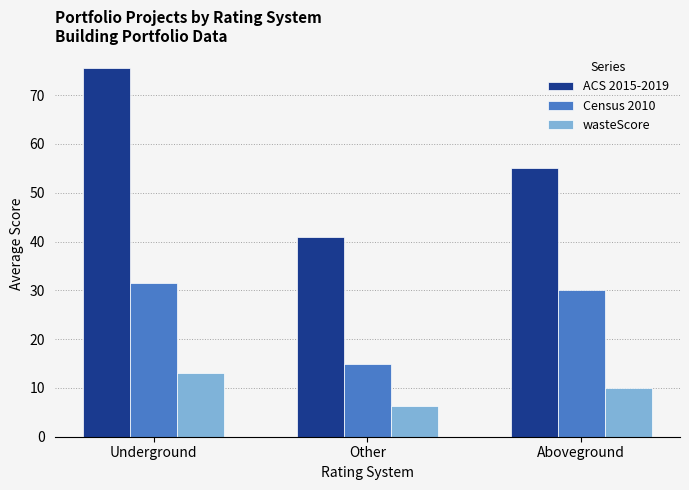

What is the sum of the wasteScore values at Aboveground and Underground?

23.0